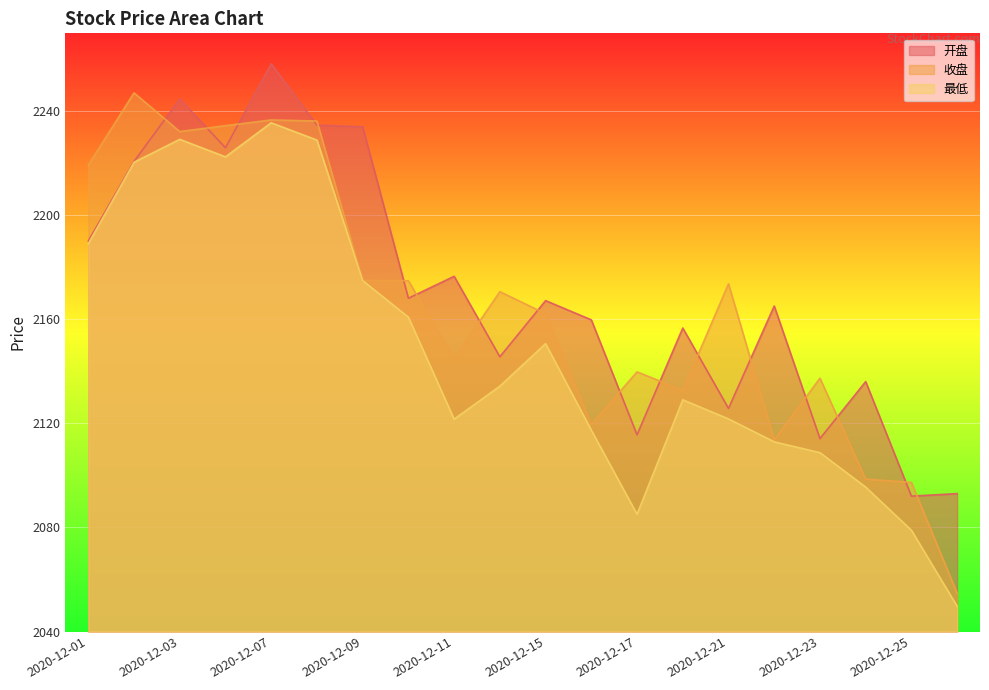

What is the lowest value of the 收盘 series?

2054.7